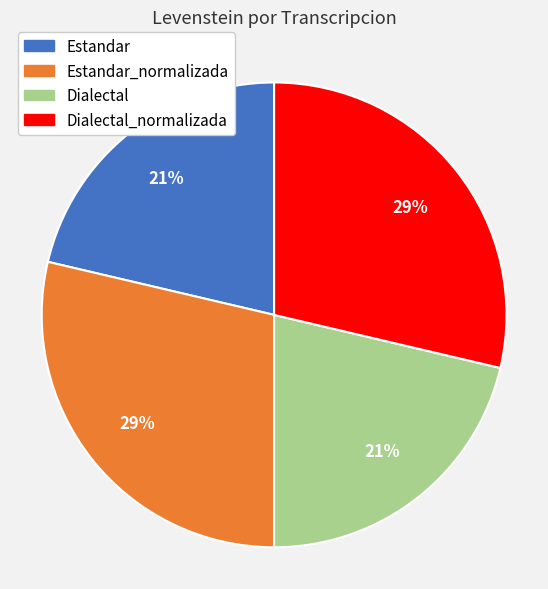

Does any single category account for the majority?

No